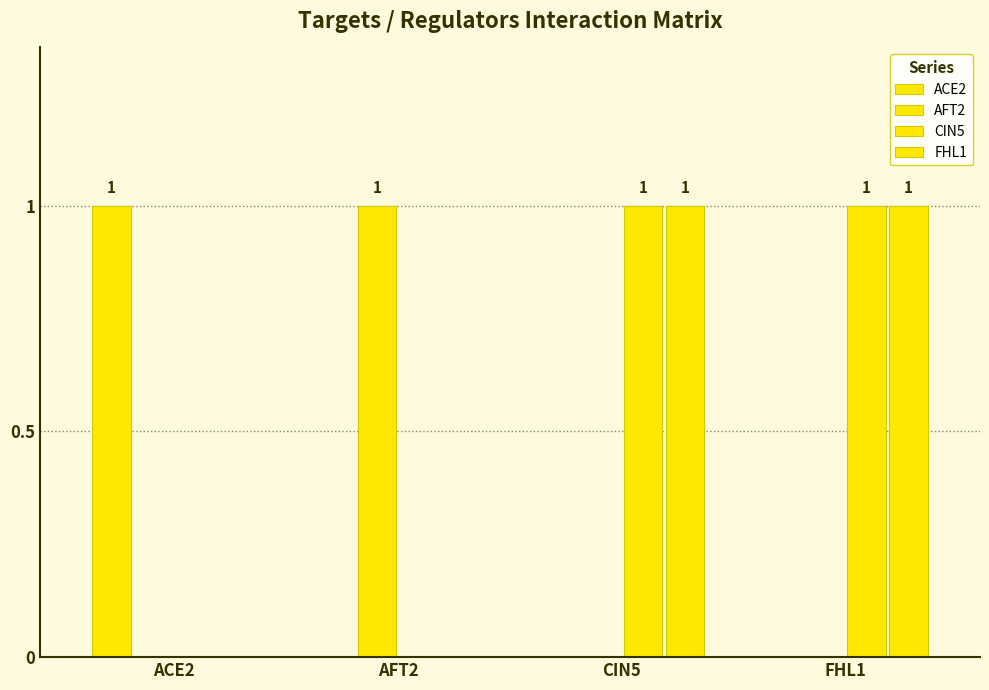

How many series are shown in this chart?

4